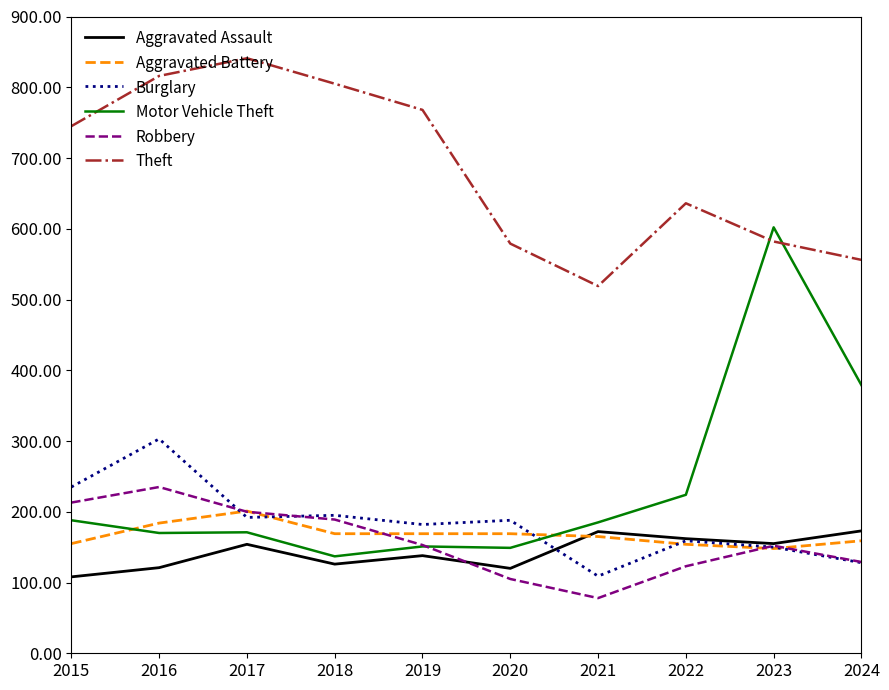

True or false: Theft has more than 1 points higher than both neighbors.

True